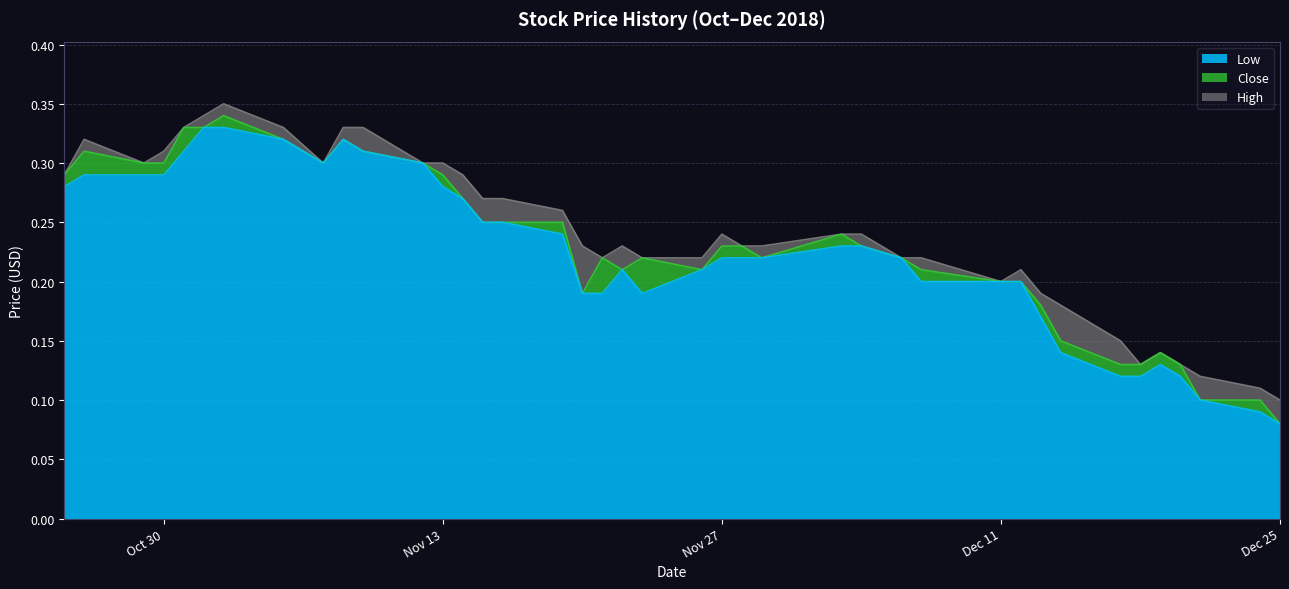

True or false: High and Close intersect in this chart.

False